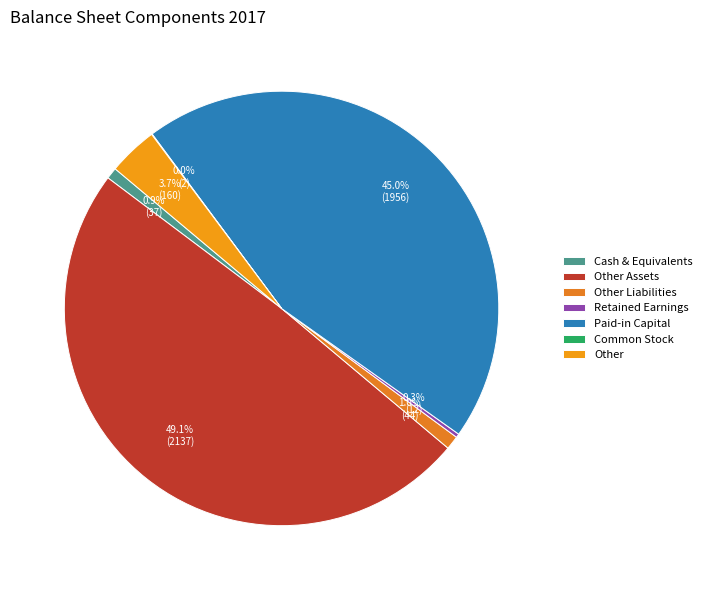

Count the number of slices in the pie.

7